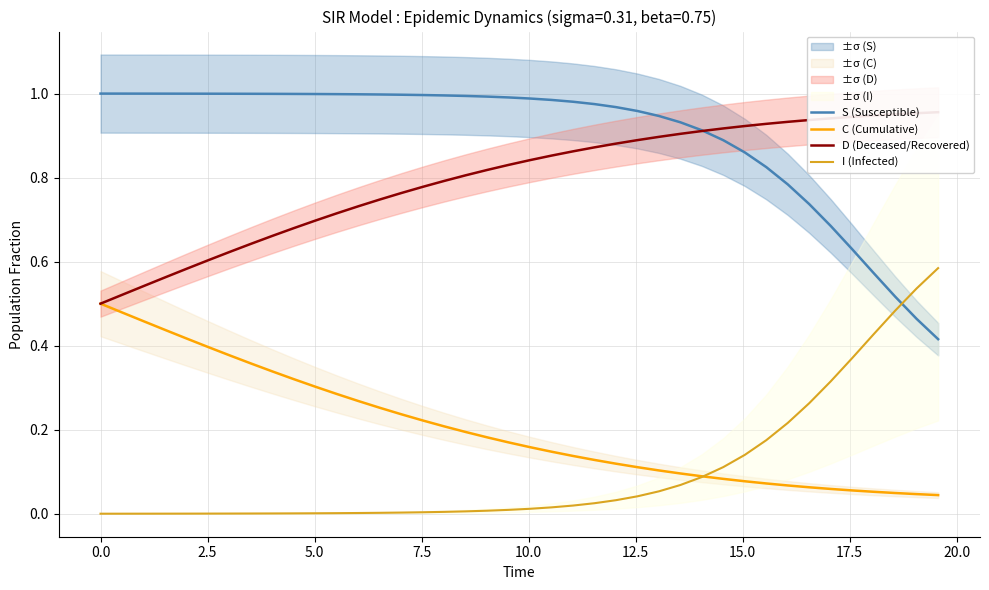

True or false: S (Susceptible) and I (Infected) cross at least once.

True